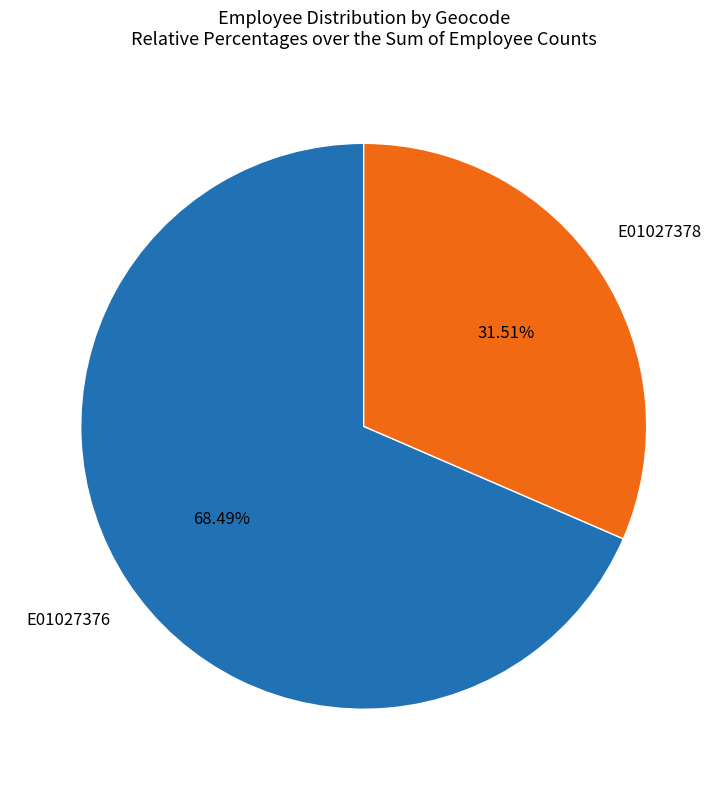

Which slice represents more than half of the pie?

E01027376